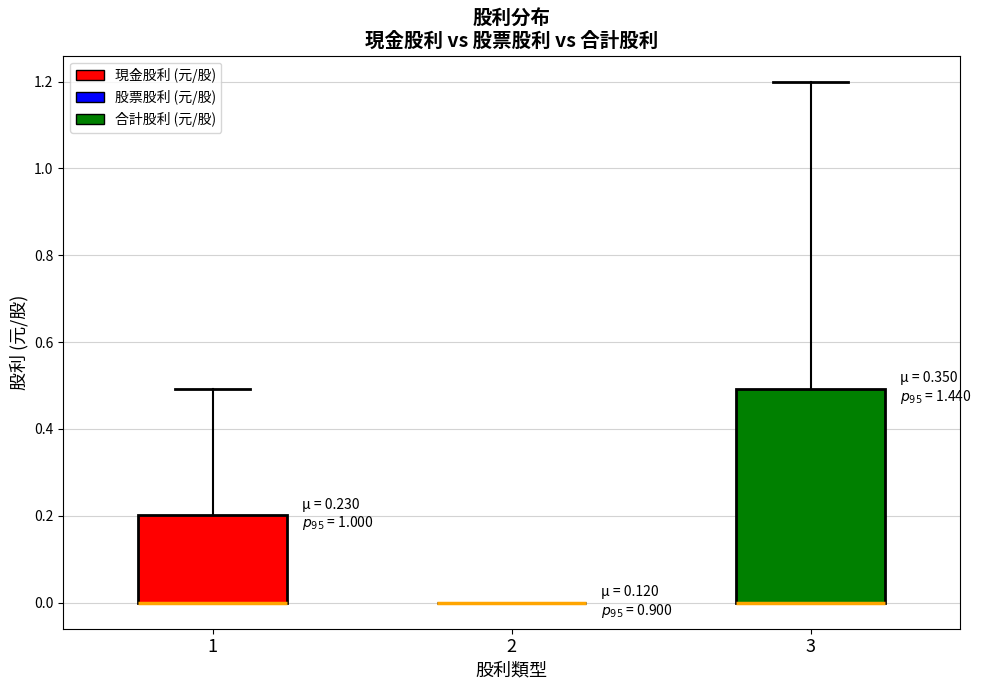

Comparing the boxes themselves (not the whiskers), which one is the tallest?

3